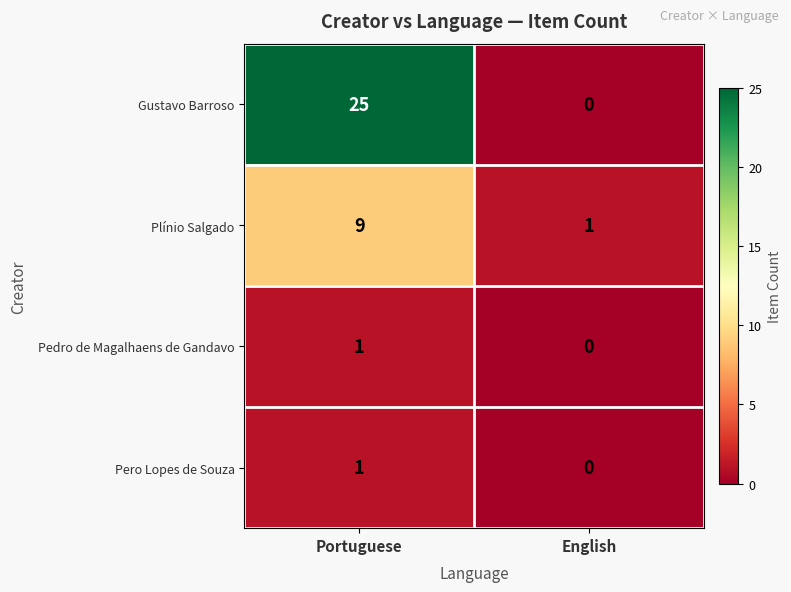

What is the difference between the maximum and minimum values in the Plínio Salgado series?

8